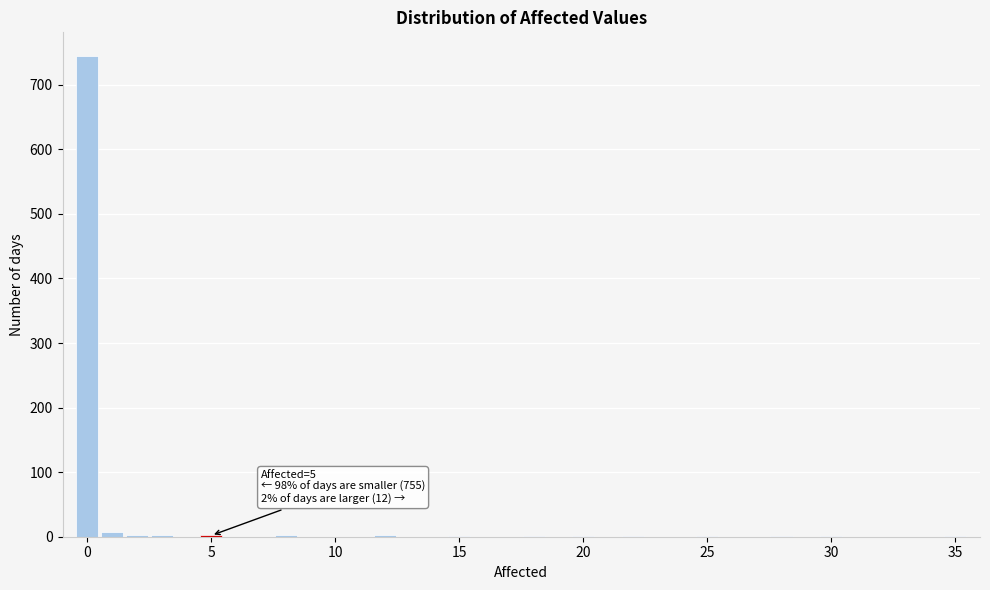

Read against the x-axis, roughly where is the centre of the tallest bar?

0.0